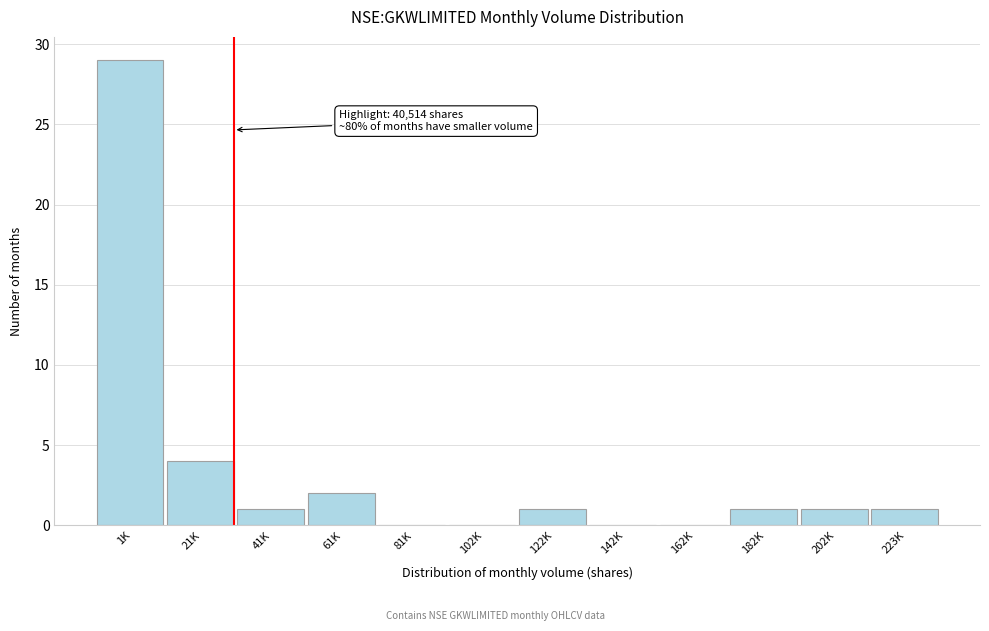

Reading left to right, what are all the values shown in this chart?

1K=29	21K=4	41K=1	61K=2	81K=0	102K=0	122K=1	142K=0	162K=0	182K=1	202K=1	223K=1